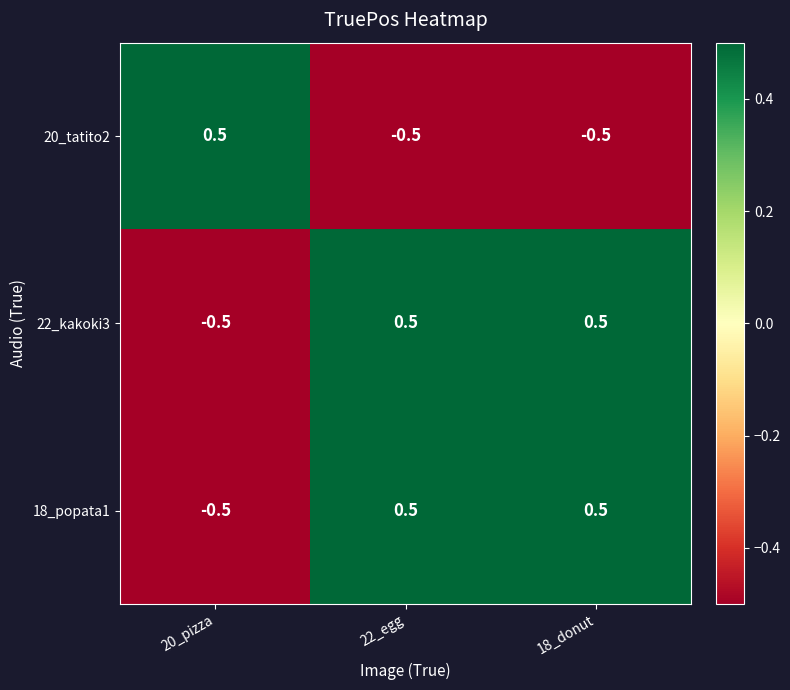

What is the sum of all 20_tatito2 values?

-0.5